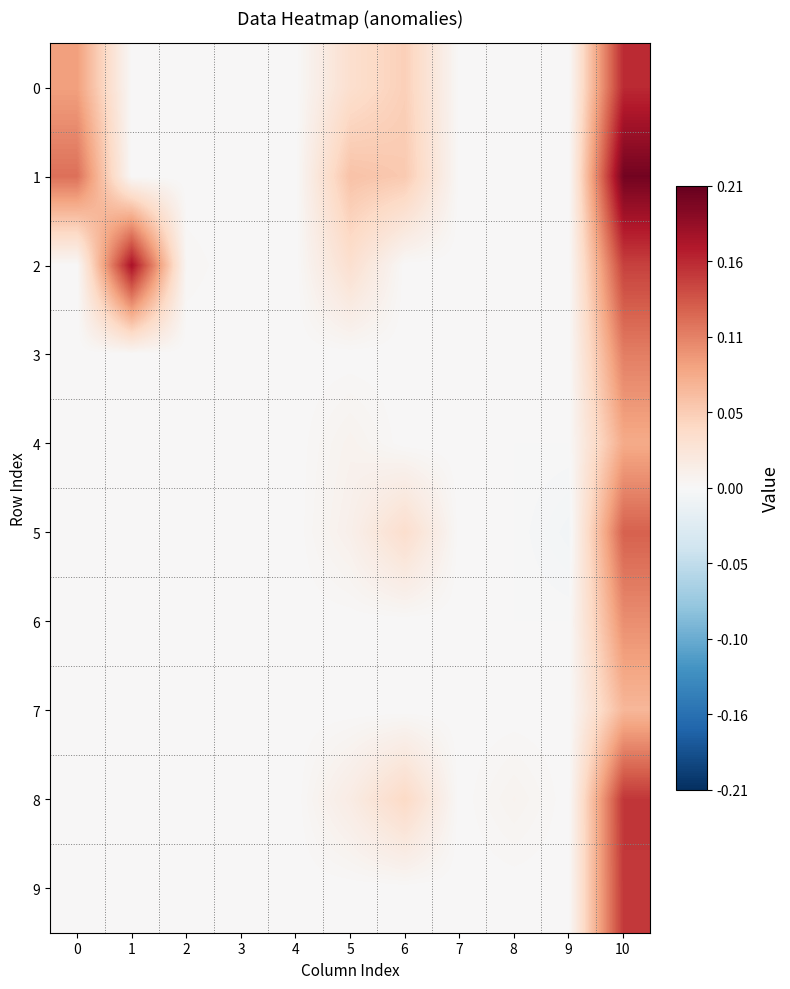

Reading left to right, transcribe all the data shown in this chart.

0: 0=0.1	1=0.0	2=0.0	3=0.0	4=0.0	5=0.0	6=0.1	7=0.0	8=0.0	9=0.0	10=0.2
1: 0=0.1	1=0.0	2=0.0	3=0.0	4=0.0	5=0.1	6=0.1	7=0.0	8=0.0	9=0.0	10=0.2
2: 0=0.0	1=0.2	2=0.0	3=0.0	4=0.0	5=0.0	6=0.0	7=0.0	8=0.0	9=0.0	10=0.1
3: 0=0.0	1=0.0	2=0.0	3=0.0	4=0.0	5=0.0	6=0.0	7=0.0	8=0.0	9=0.0	10=0.1
4: 0=0.0	1=0.0	2=0.0	3=0.0	4=0.0	5=0.0	6=0.0	7=0.0	8=0.0	9=0.0	10=0.1
5: 0=0.0	1=0.0	2=0.0	3=0.0	4=0.0	5=0.0	6=0.0	7=0.0	8=0.0	9=-0.0	10=0.1
6: 0=0.0	1=0.0	2=0.0	3=0.0	4=0.0	5=0.0	6=0.0	7=0.0	8=0.0	9=0.0	10=0.1
7: 0=0.0	1=0.0	2=0.0	3=0.0	4=0.0	5=0.0	6=0.0	7=0.0	8=0.0	9=0.0	10=0.1
8: 0=0.0	1=0.0	2=0.0	3=0.0	4=0.0	5=0.0	6=0.0	7=0.0	8=0.0	9=0.0	10=0.1
9: 0=0.0	1=0.0	2=0.0	3=0.0	4=0.0	5=0.0	6=0.0	7=0.0	8=0.0	9=0.0	10=0.1